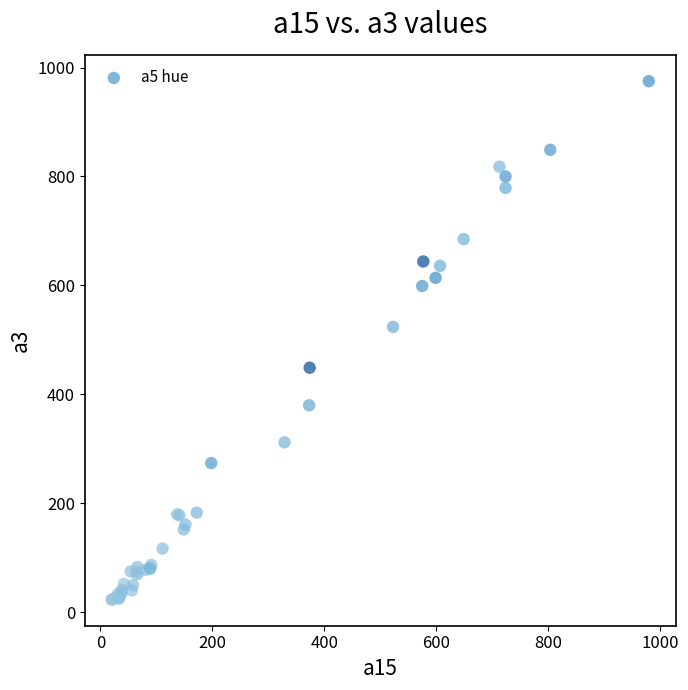

What Y value in the scatter plot is closest to 499?

524